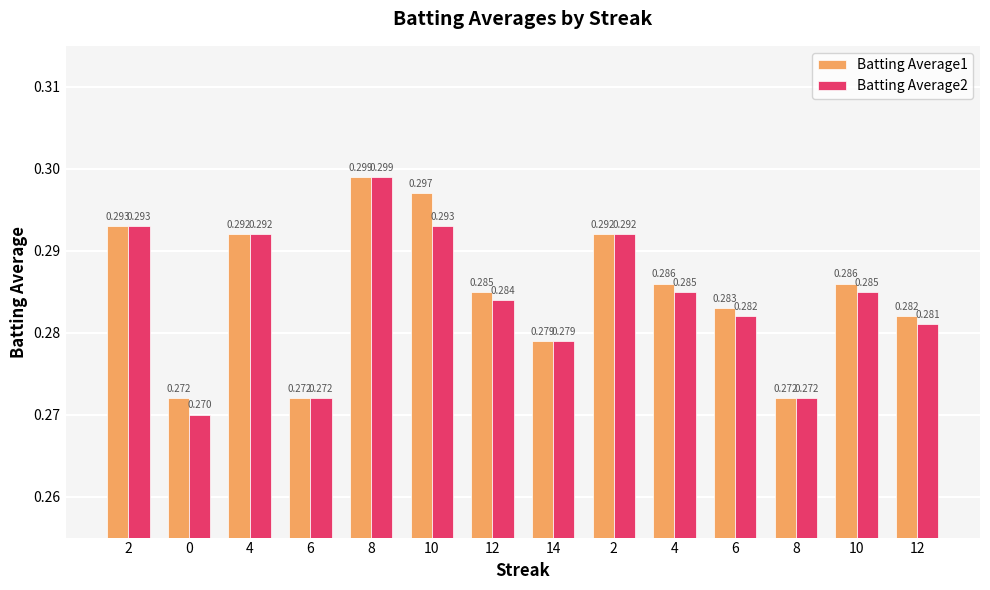

Between 2 and 8, which series saw the biggest shift?

Batting Average1